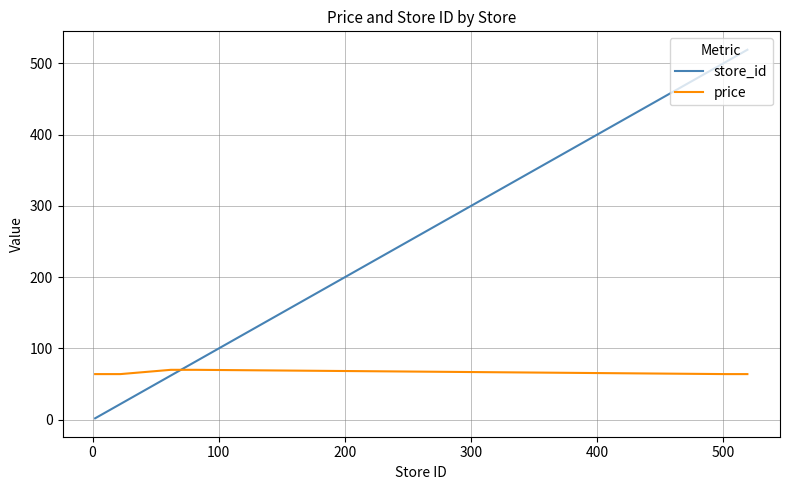

How many lines are shown in the chart?

2